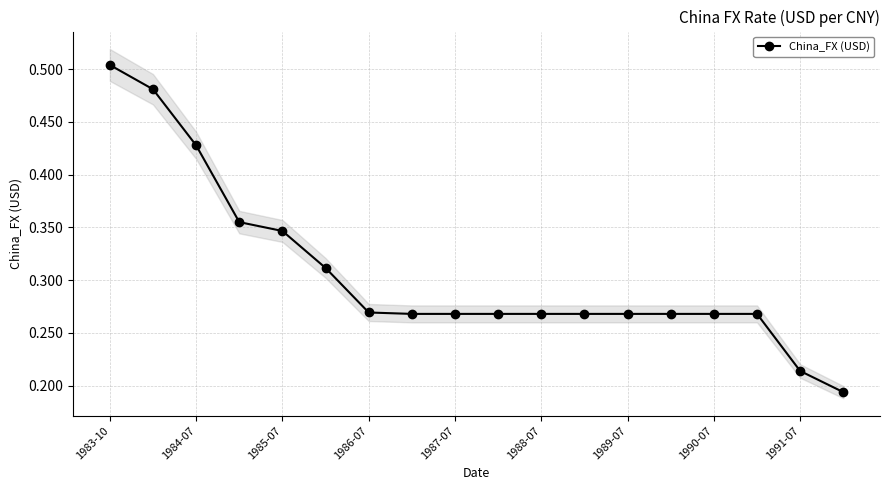

What value does the data have at 13?

0.3